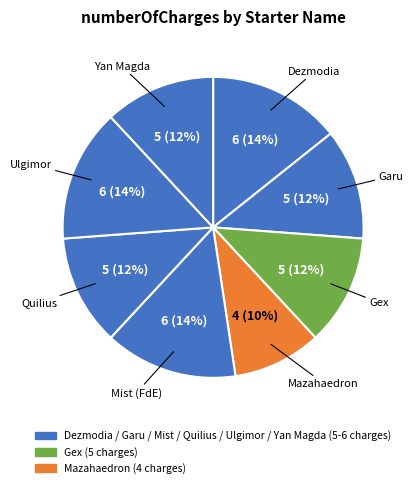

To the nearest percent, what is the difference between the largest and smallest slice percentages?

5%